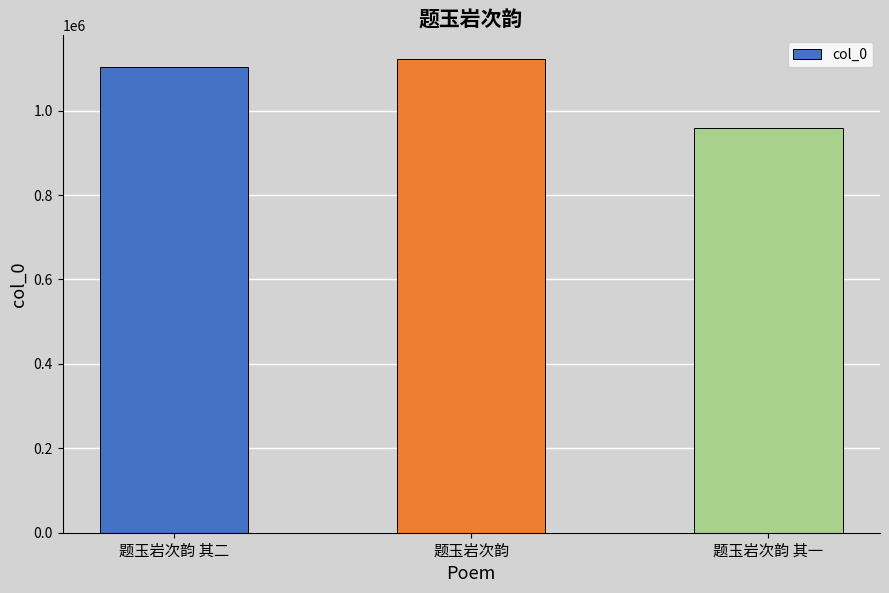

Read the value at 题玉岩次韵 其二.

1104199